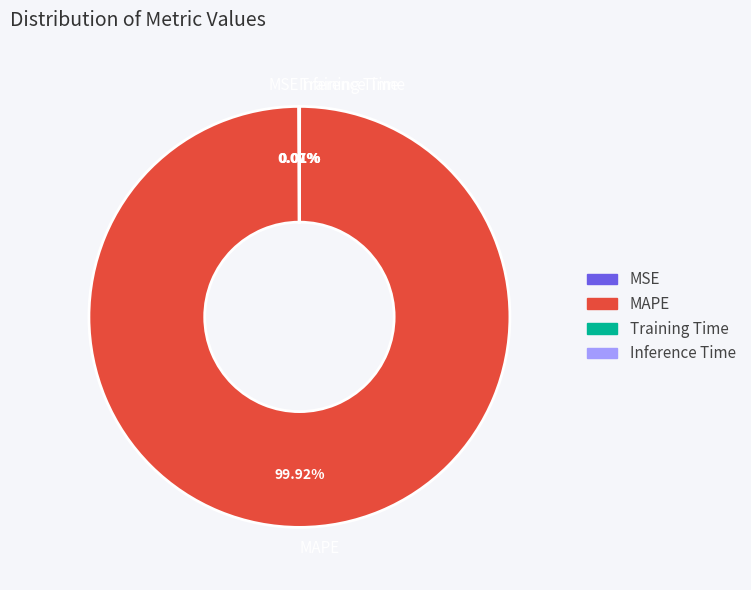

Does MAPE represent more than half of the total?

Yes